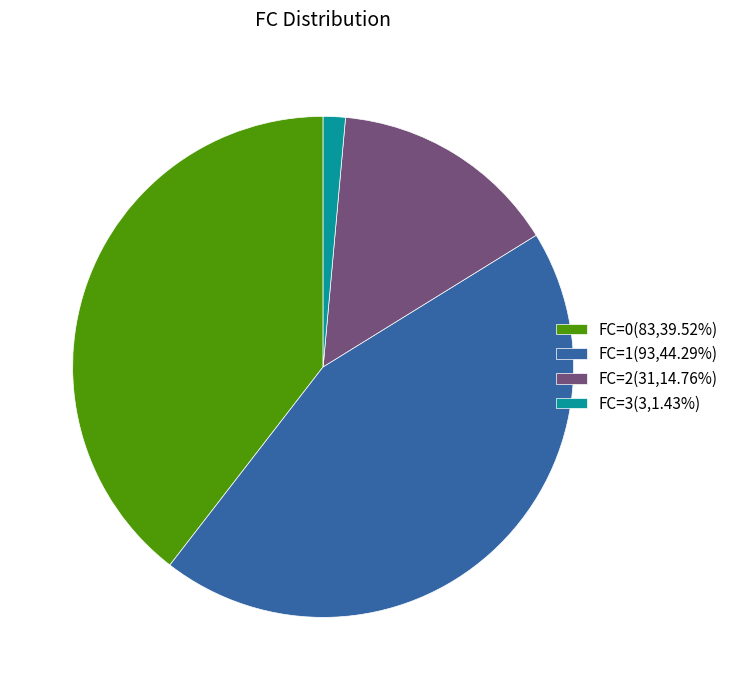

Does FC=0(83,39.52%) account for over 50% of the chart?

No